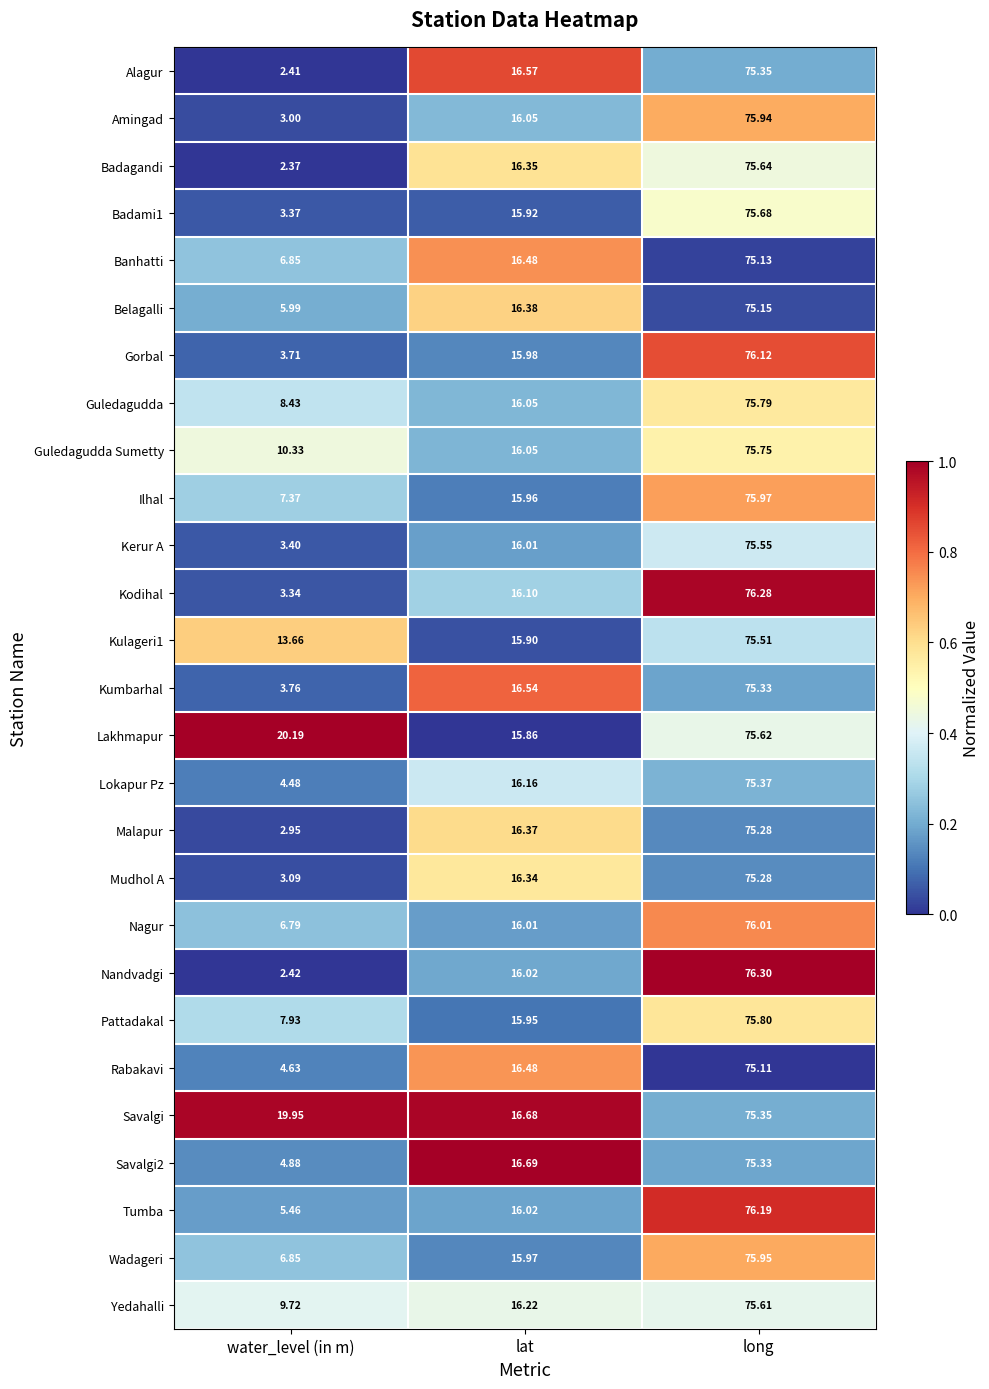

At which label does Gorbal first exceed 15?

lat